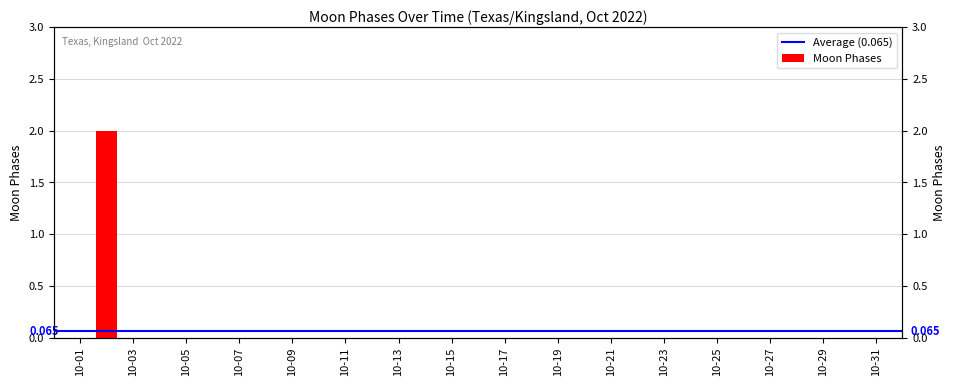

What is the sum of all values?

2